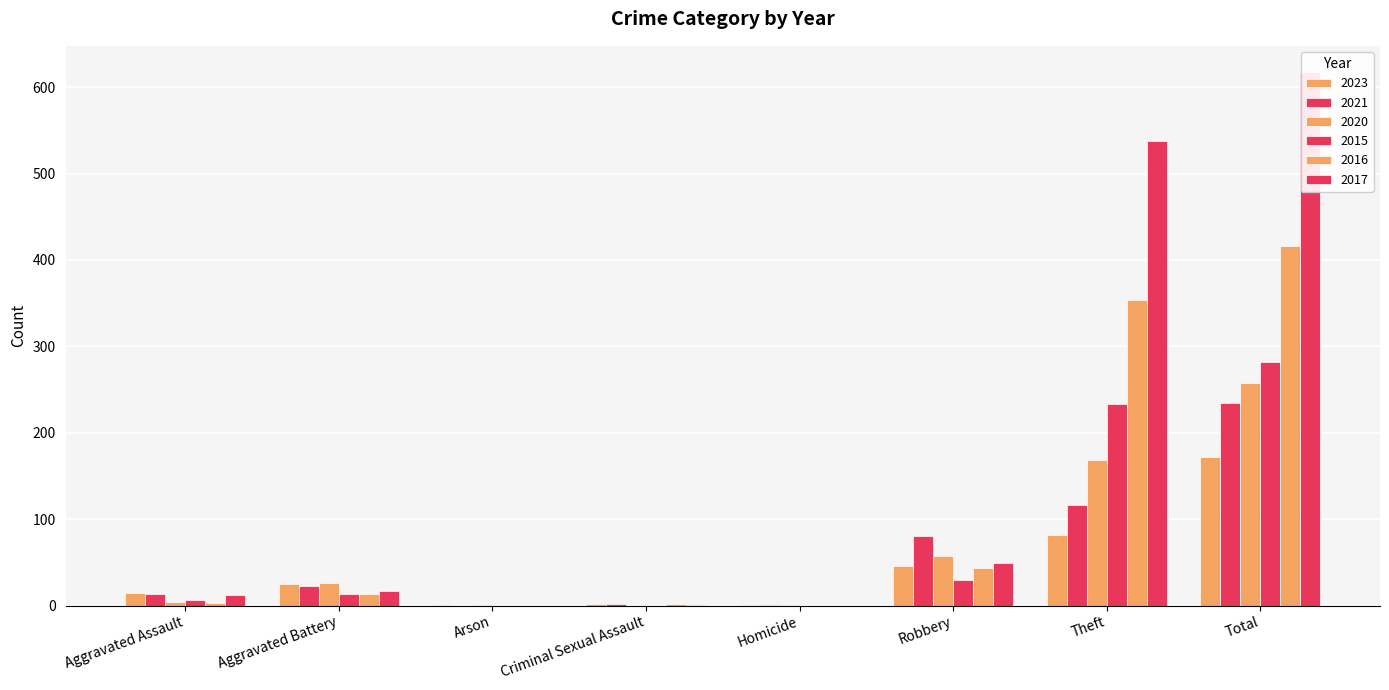

Where does the 2016 series first go above 13?

Robbery